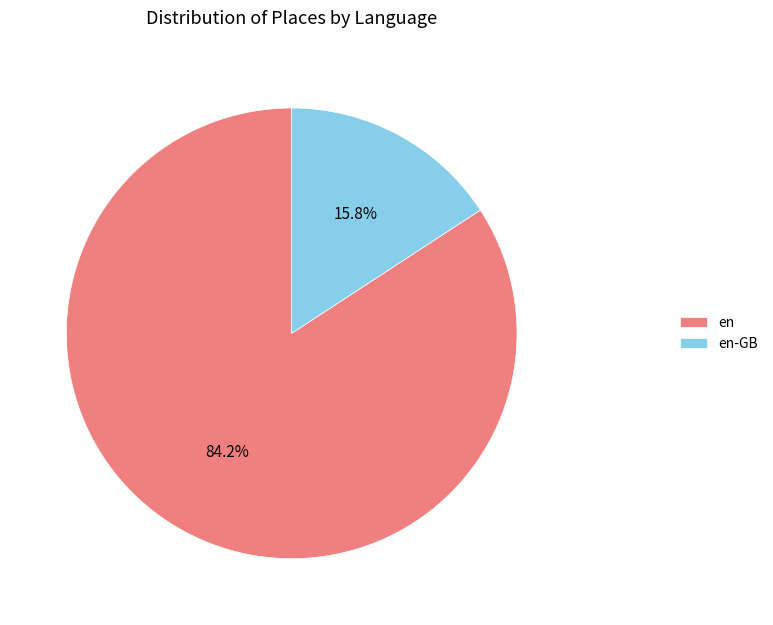

Which slice is the largest?

en